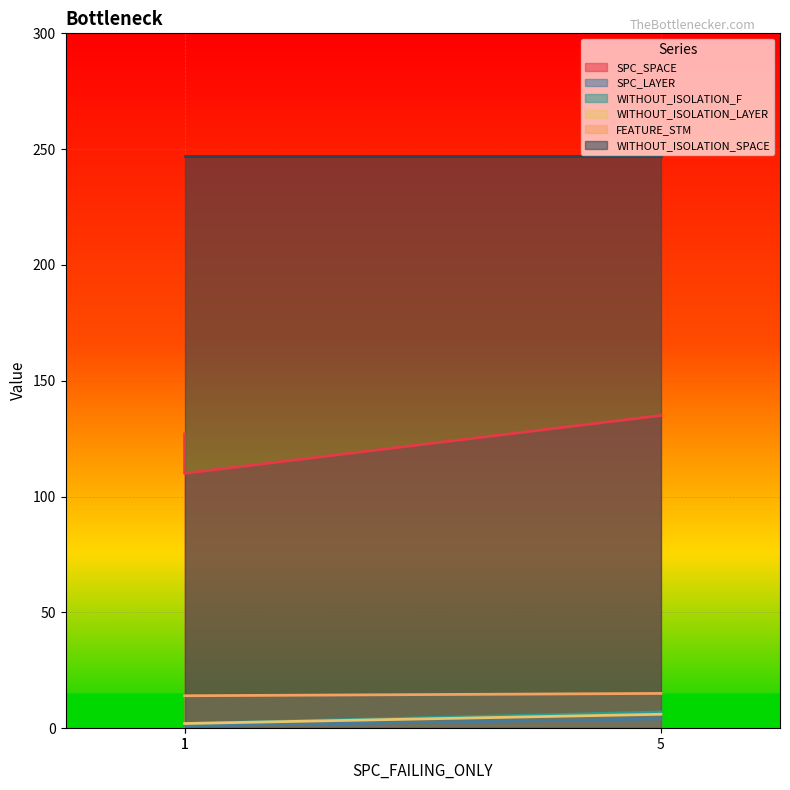

Does the chart display data point markers on the line(s)?

No